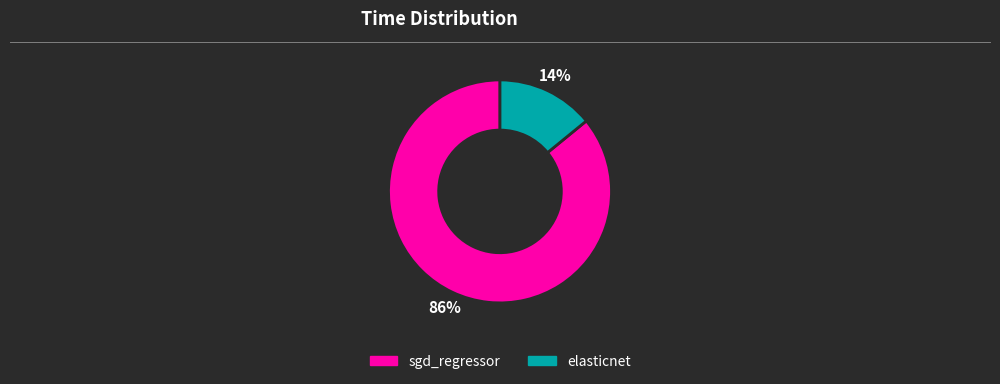

To the nearest percent, what is the average slice percentage?

50%